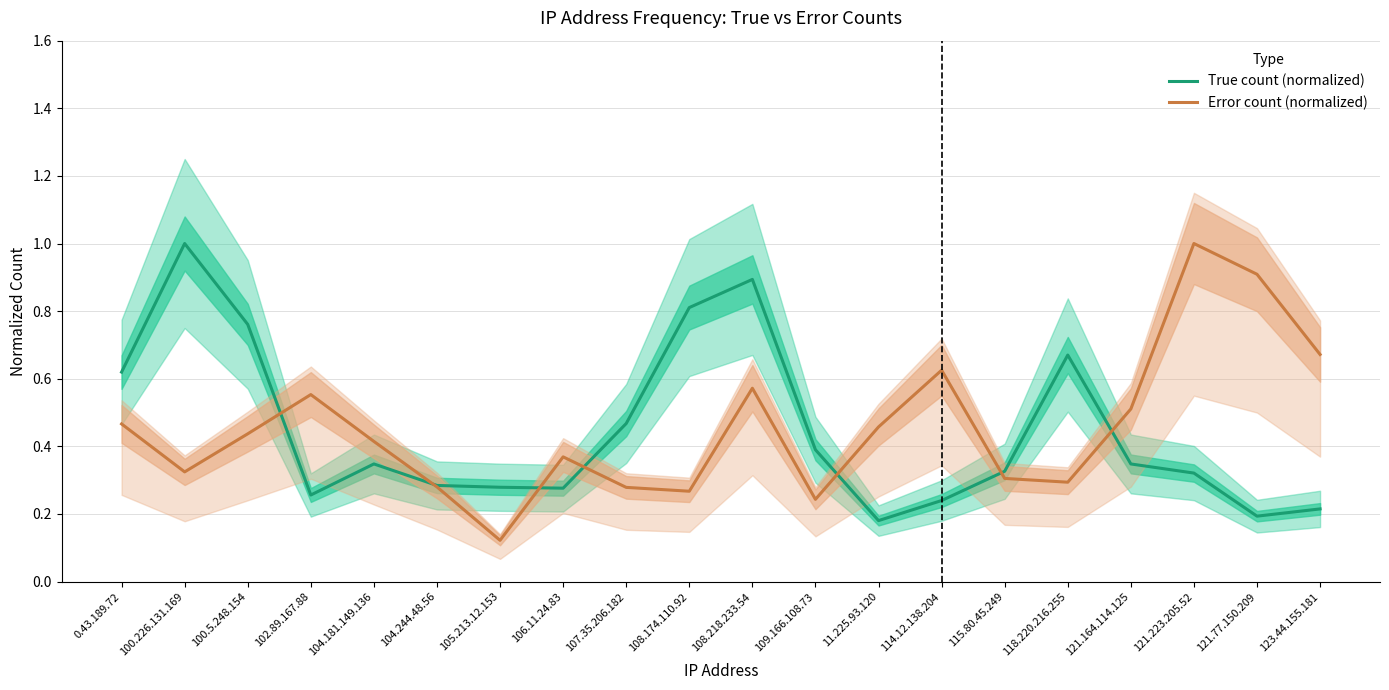

At which category does Error count (normalized) reach its first local valley?

100.226.131.169